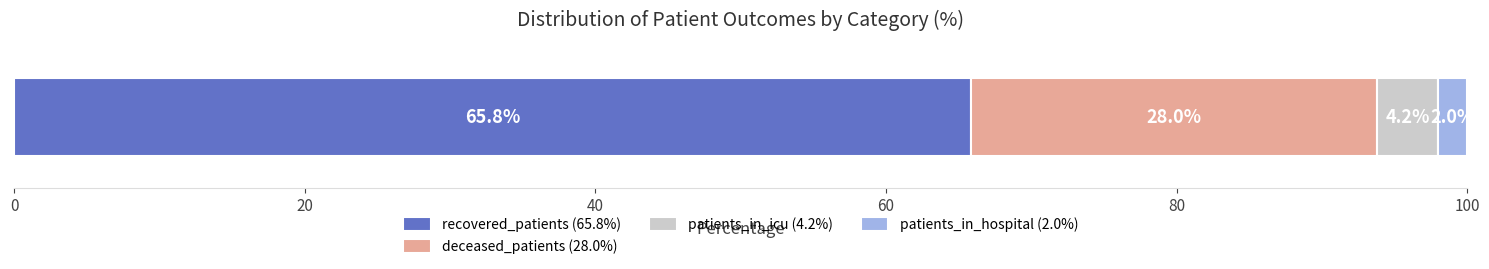

What is the lowest value of the recovered_patients (65.8%) series?

65.8